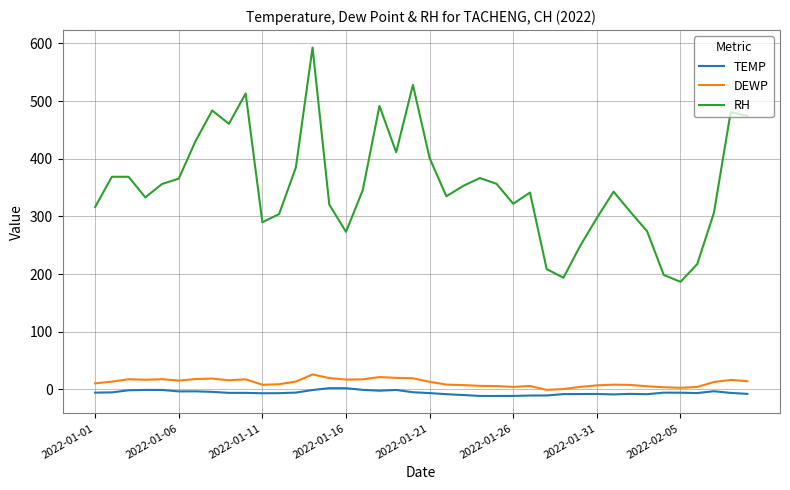

Which series has the largest total across all categories?

RH